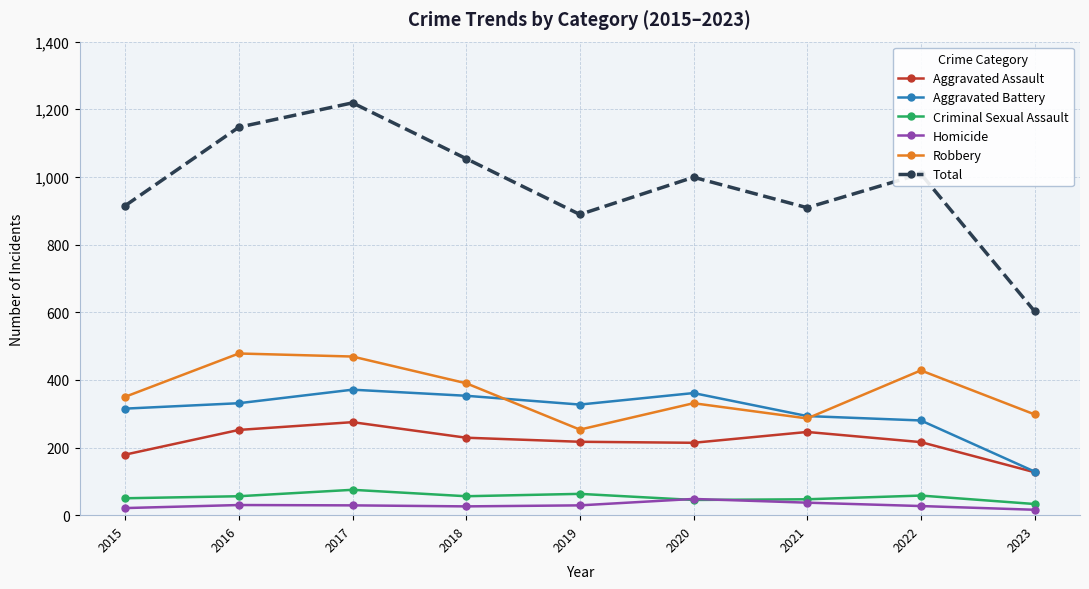

At which category does Robbery reach its first local valley?

2019